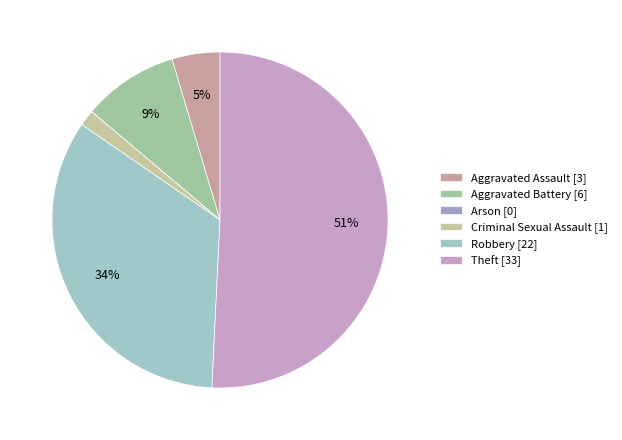

What percentage do Robbery and Criminal Sexual Assault together represent?

35.4%